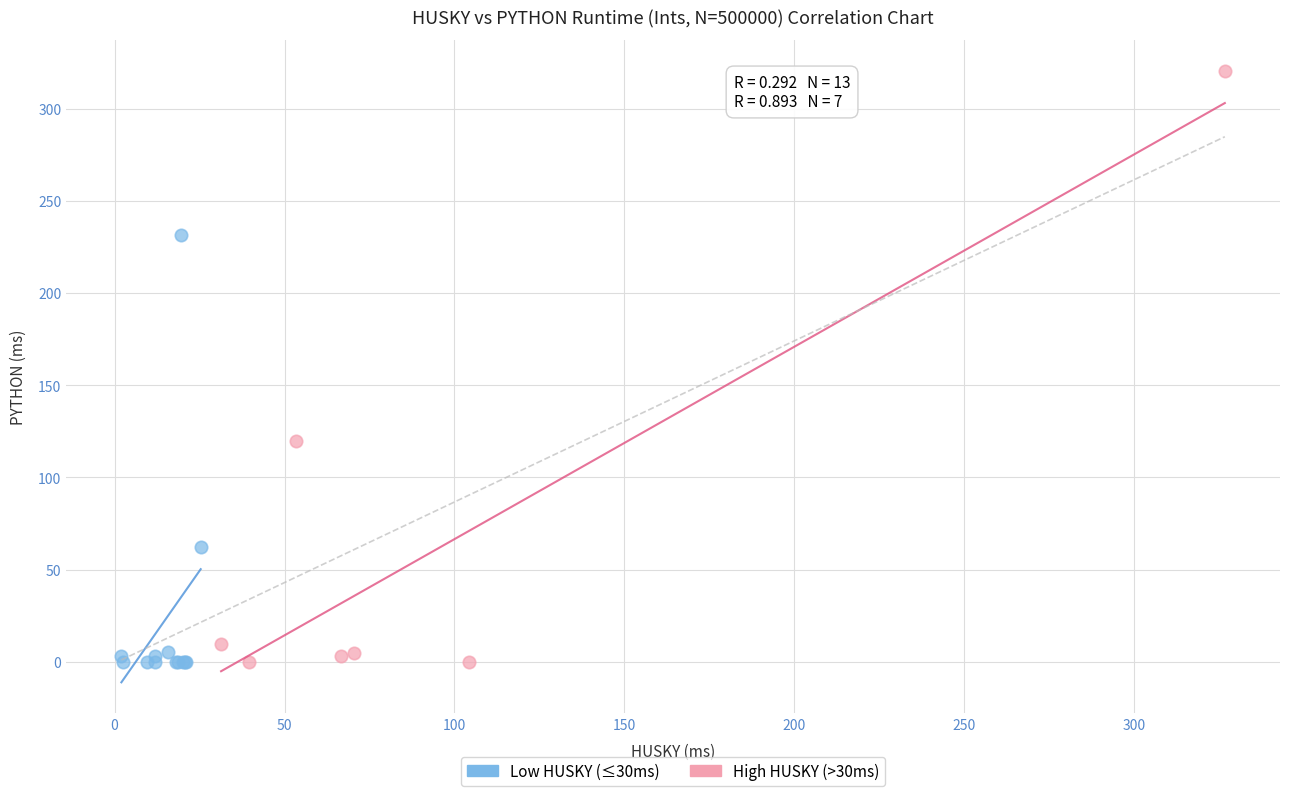

Which series has the largest Y range (max minus min)?

High HUSKY (>30ms)